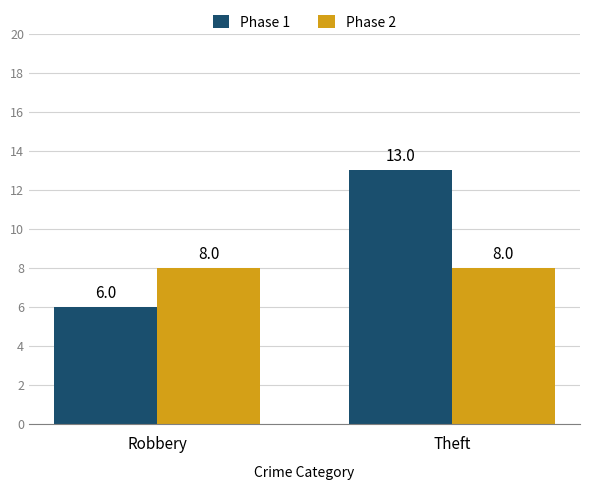

How many bars are there in each group?

2